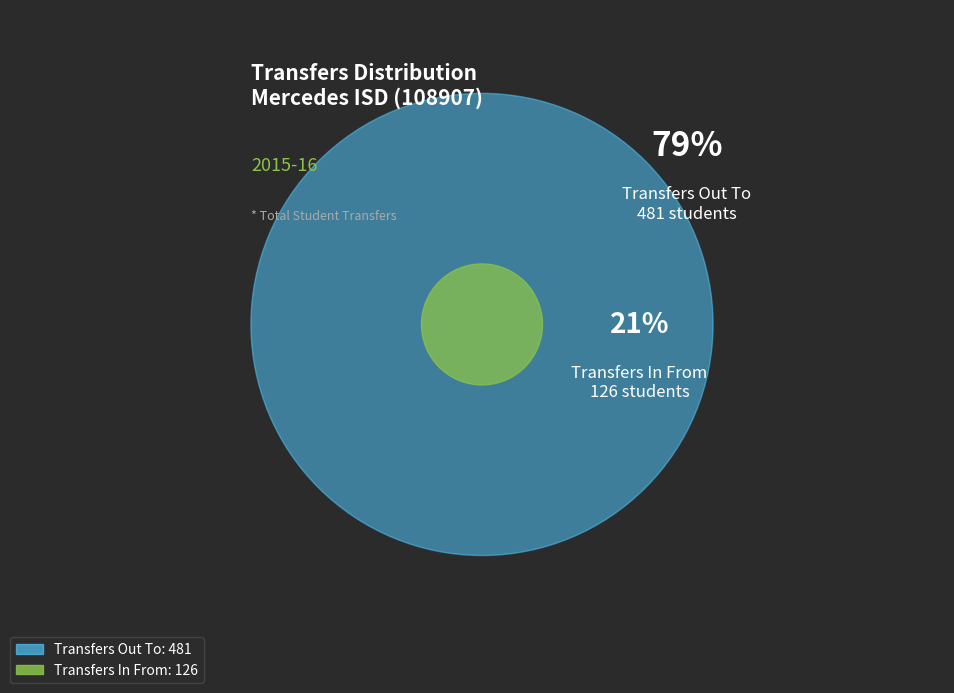

Rank the categories by value from lowest to highest.

Transfers In From, Transfers Out To